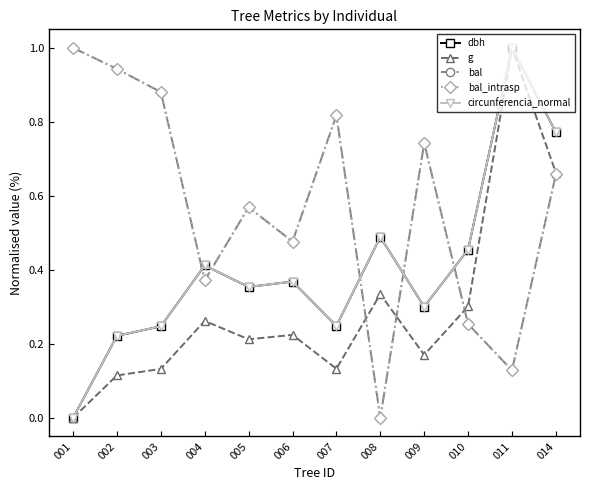

Does the chart have visible grid lines?

No